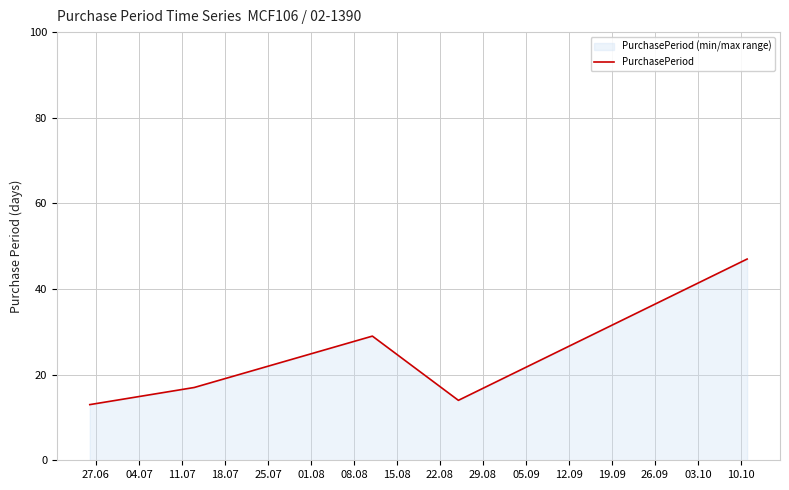

What is the maximum value shown in the chart?

47